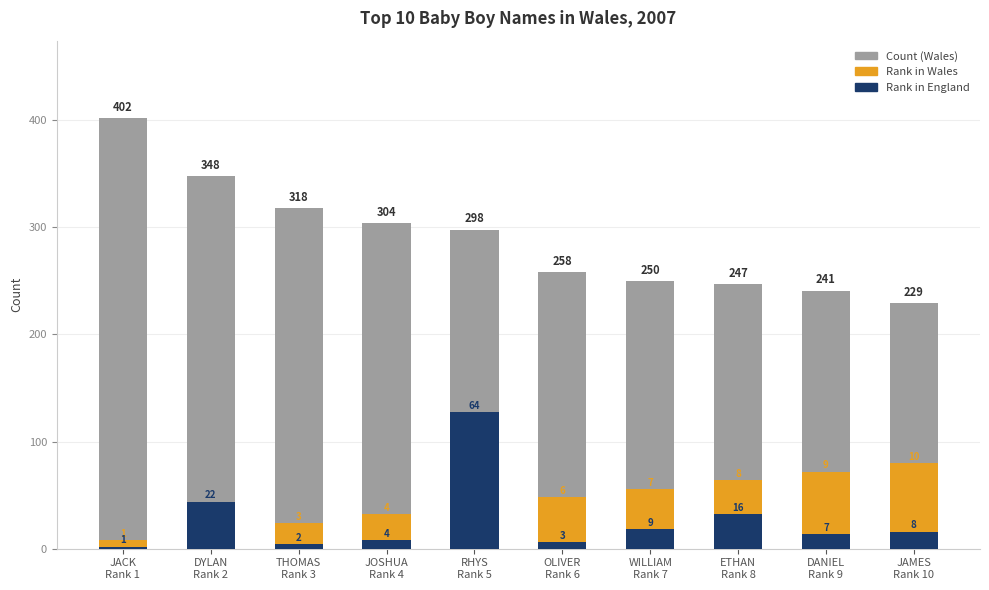

Which category has the highest value in the Count (Wales) series?

JACK
Rank 1